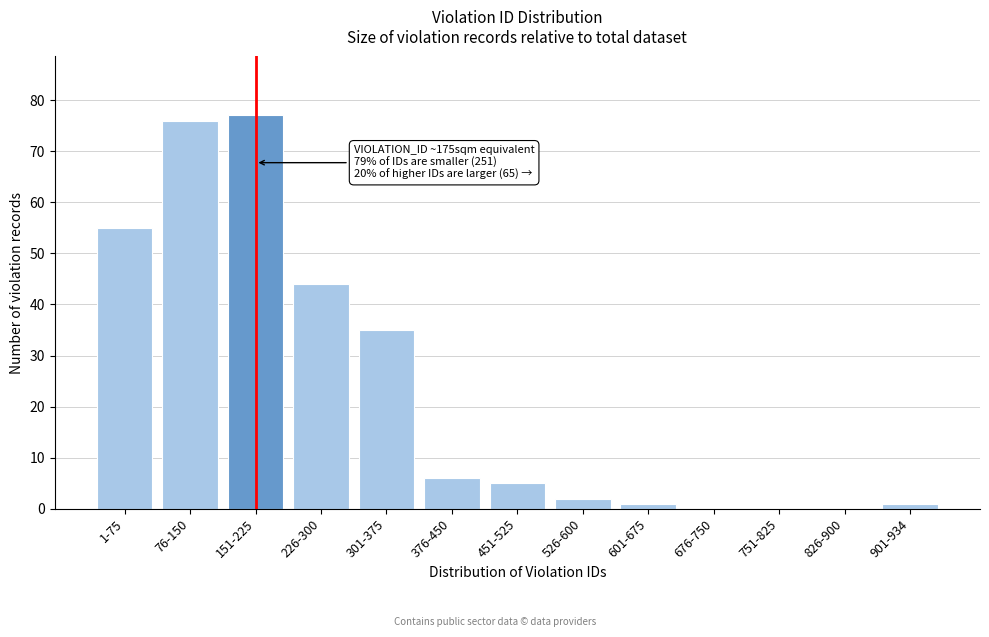

Reading left to right, list all the values displayed in this chart.

1-75=55	76-150=76	151-225=77	226-300=44	301-375=35	376-450=6	451-525=5	526-600=2	601-675=1	676-750=0	751-825=0	826-900=0	901-934=1